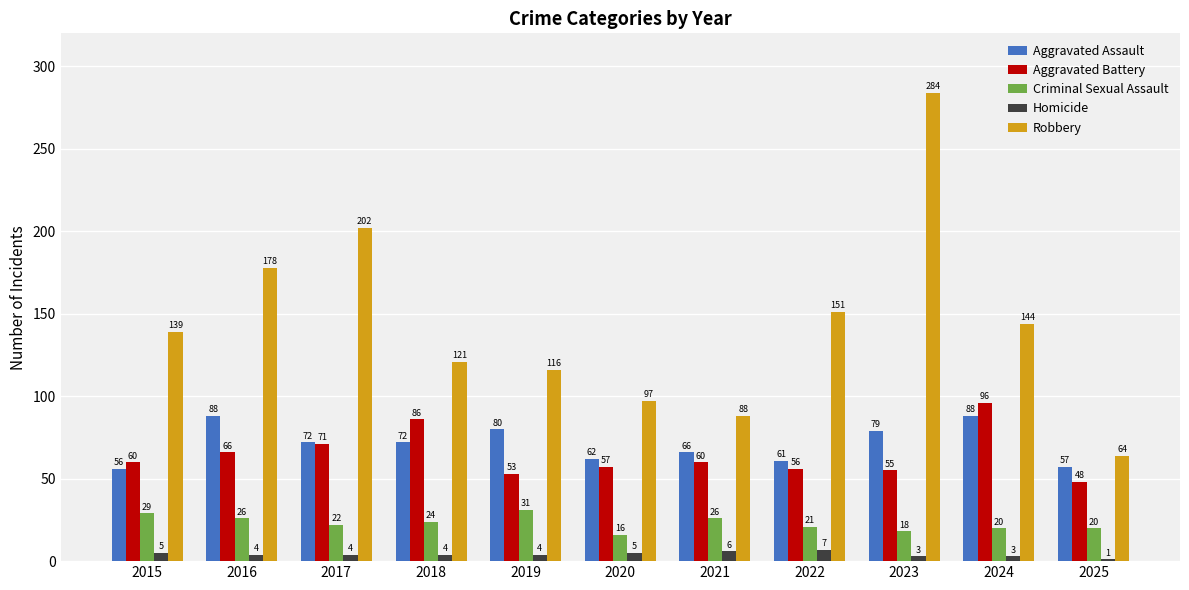

How many distinct data groups are displayed?

5